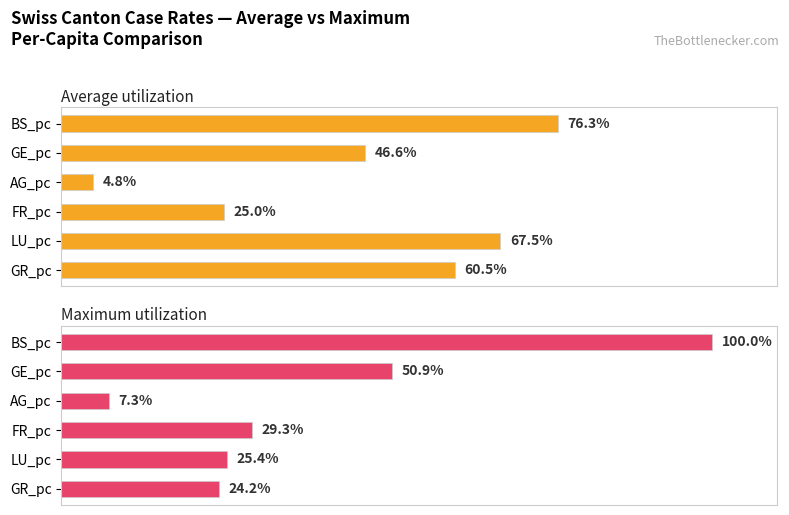

True or false: Average utilization has a value of 17.5 at GE_pc.

False